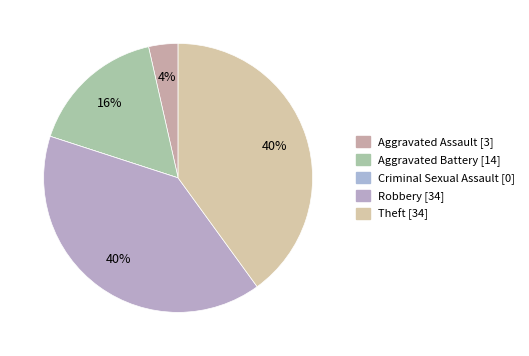

To the nearest percent, what portion does Aggravated Assault represent?

4%